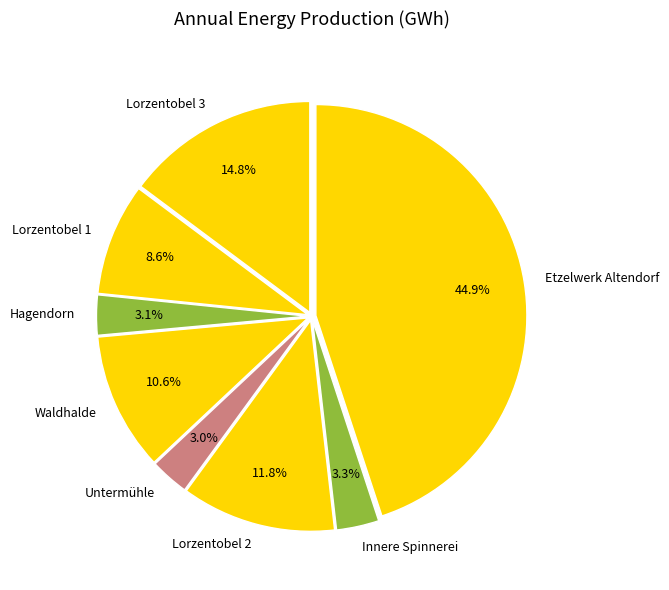

What is the largest slice in the pie chart?

Etzelwerk Altendorf